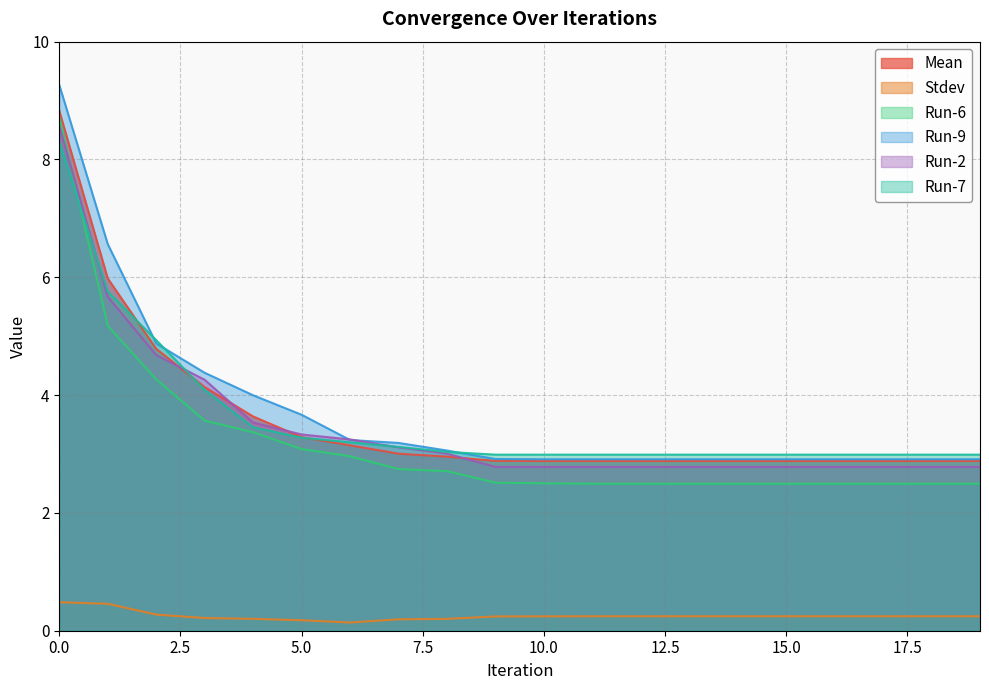

Rank the categories by Run-2 value from lowest to highest.

9, 10, 11, 12, 13, 14, 15, 16, 17, 18, 19, 8, 7, 6, 5, 4, 3, 2, 1, 0